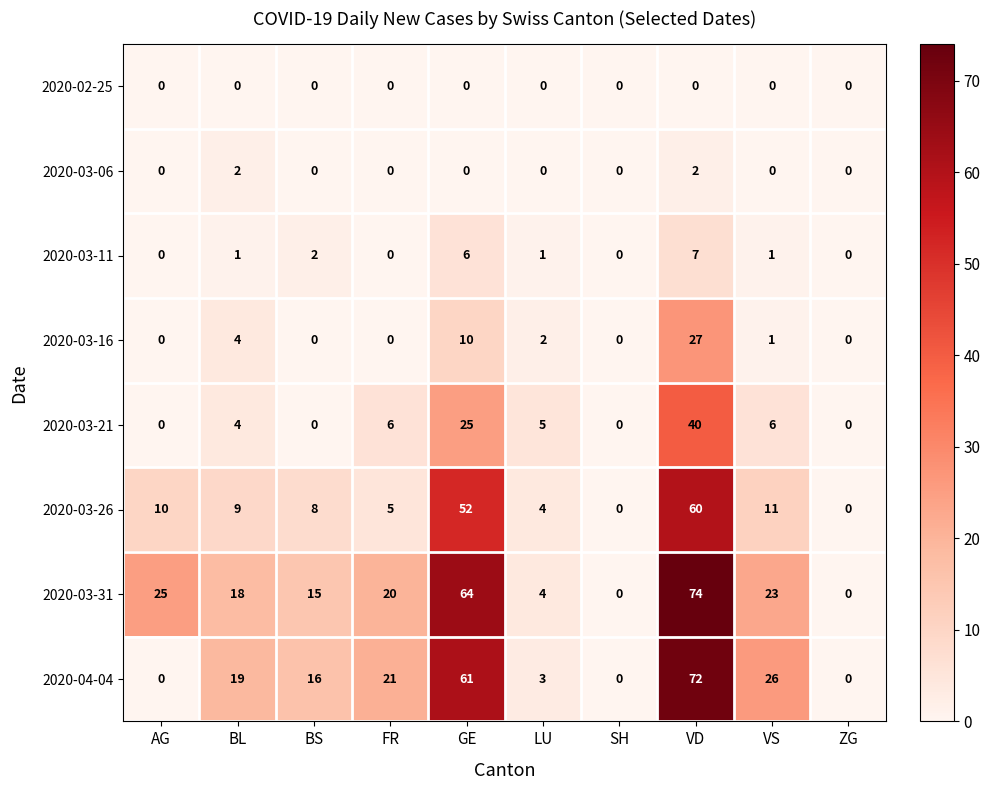

The value of 2020-03-31 at BS is 15. True or false?

True